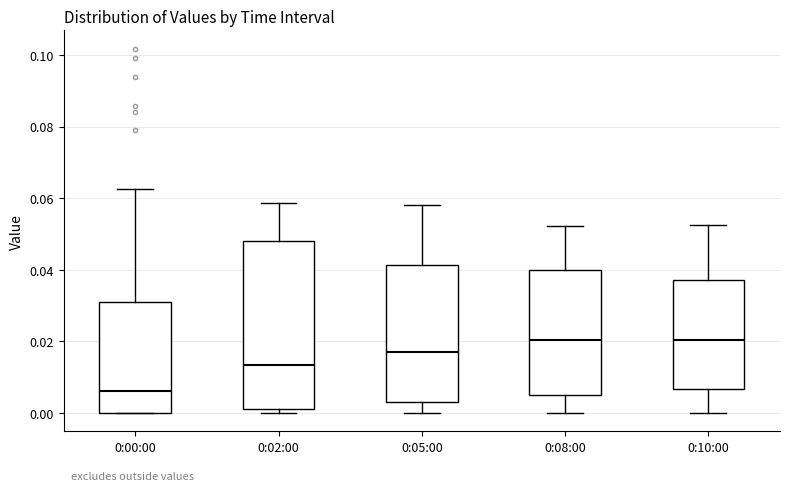

Comparing the boxes themselves (not the whiskers), which one is the tallest?

0:02:00